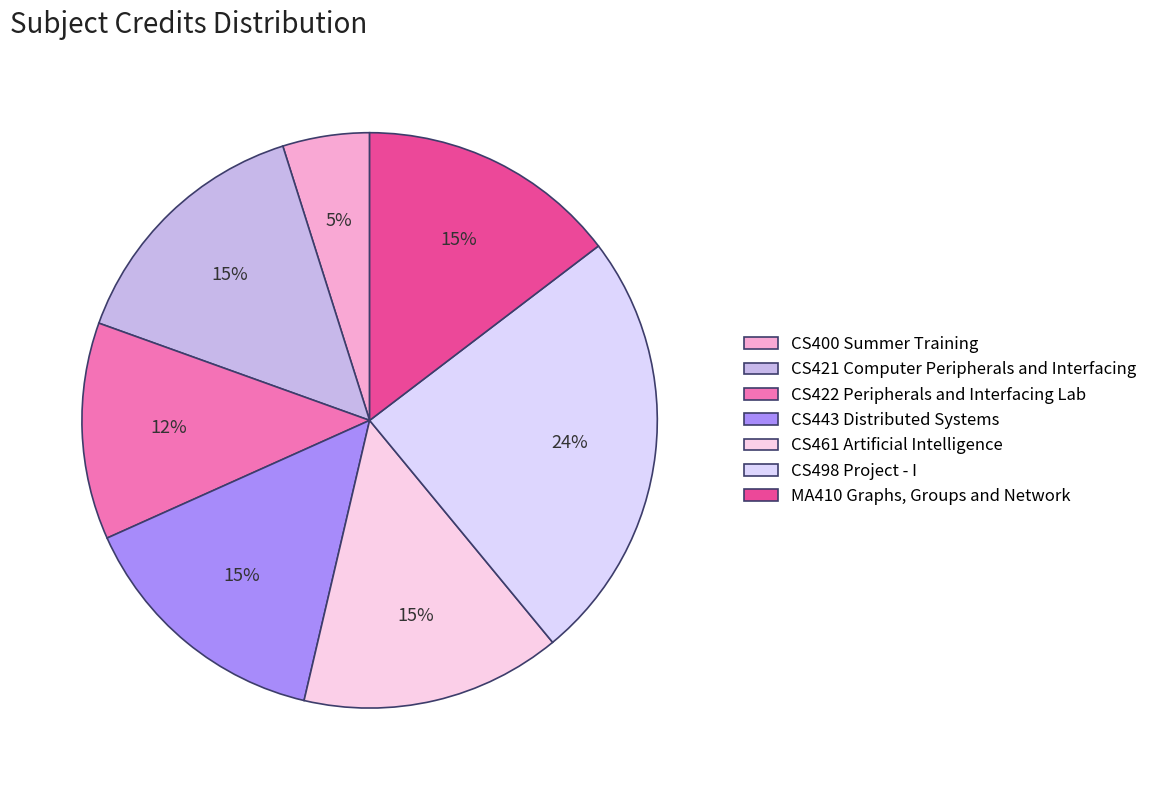

How many segments does this pie chart have?

7